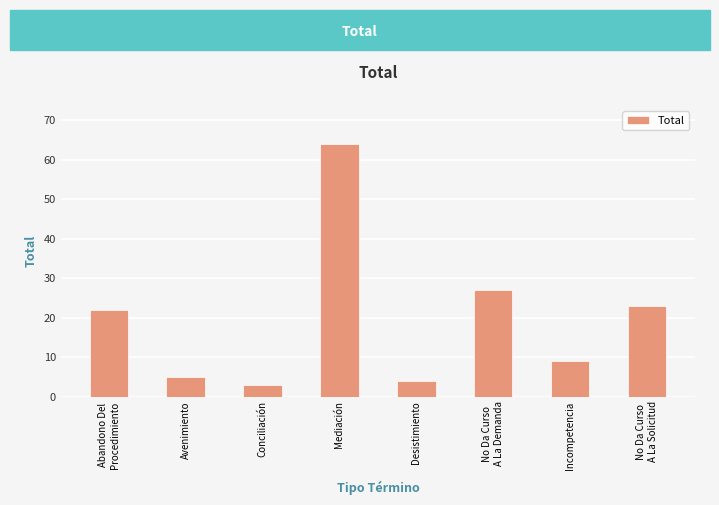

What is the difference between the second highest and minimum values?

24